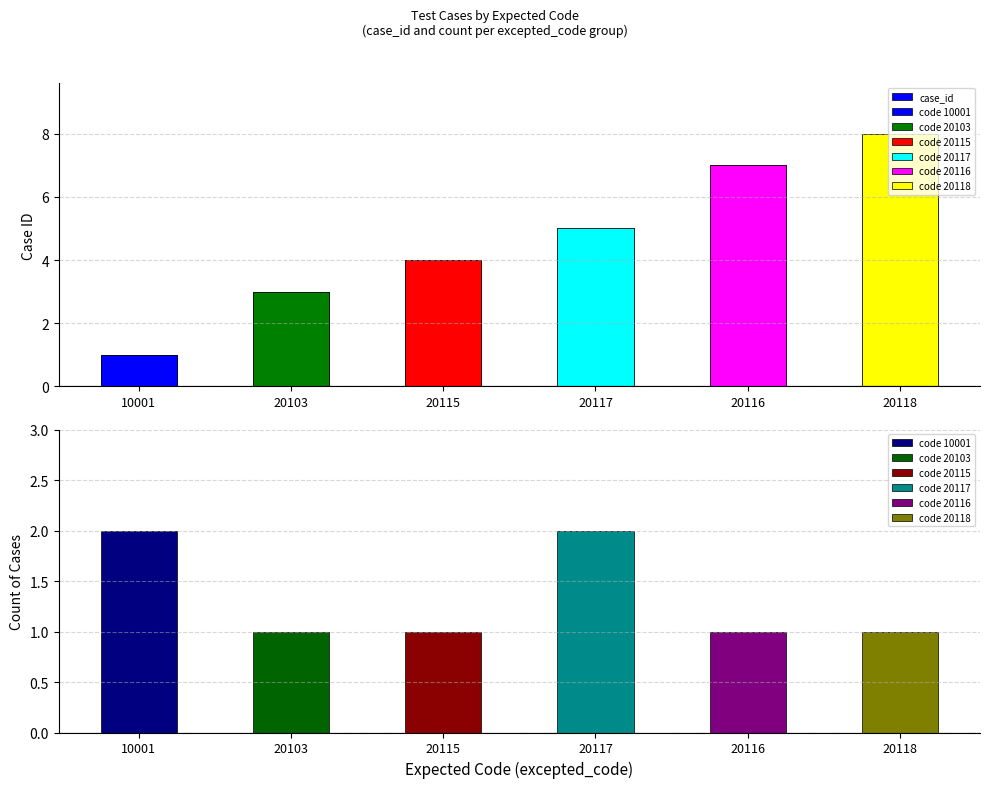

List the labels in order of value, largest first.

20118, 20116, 20117, 20115, 20103, 10001